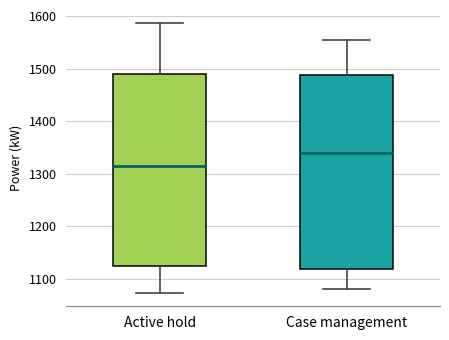

Reading left to right, transcribe this box plot: for each box, give where its median line is, the range the box spans, and where its two whiskers end, as read against the y-axis. The values are not printed on the chart, so give them approximately, as read against the axis.

Active hold: median 1310, box 1120 to 1490, whiskers 1070 to 1590
Case management: median 1340, box 1120 to 1490, whiskers 1080 to 1550